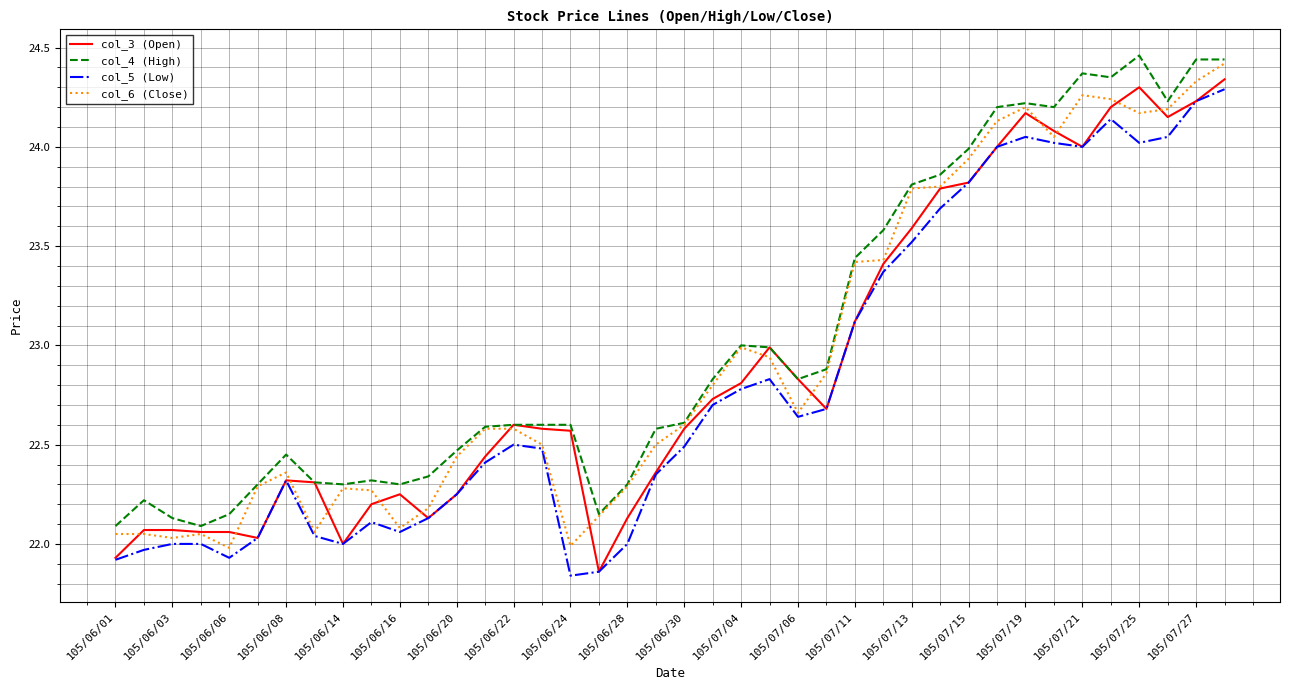

Rank the series by their average value, from highest to lowest.

col_4 (High), col_6 (Close), col_3 (Open), col_5 (Low)